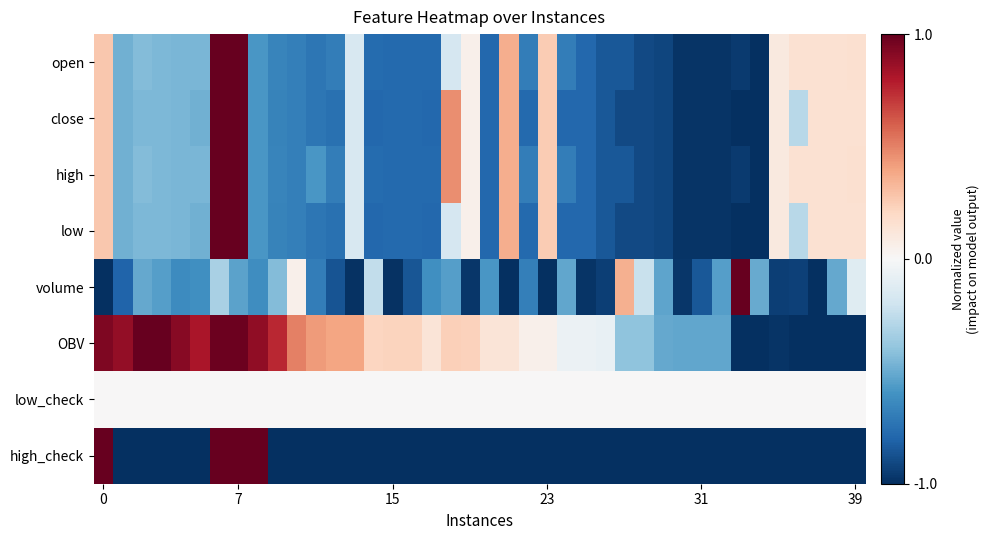

At which category is the sum across all series the highest?

6